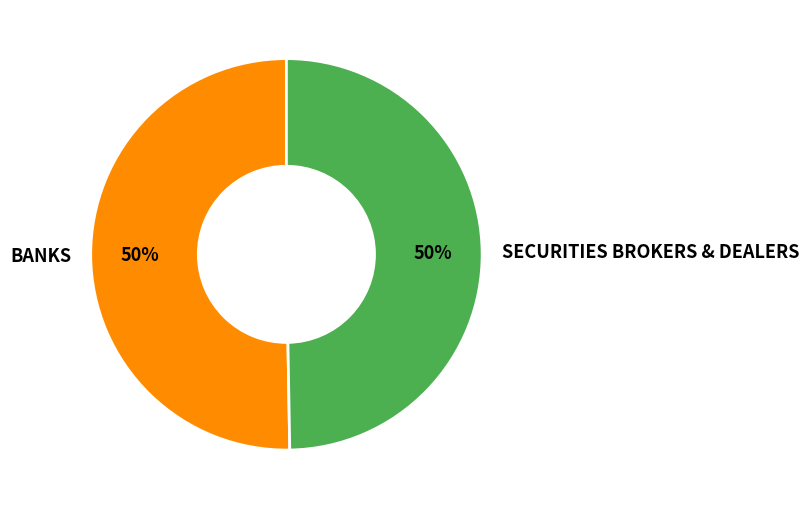

Is it true that SECURITIES BROKERS & DEALERS is 50% of the pie?

True